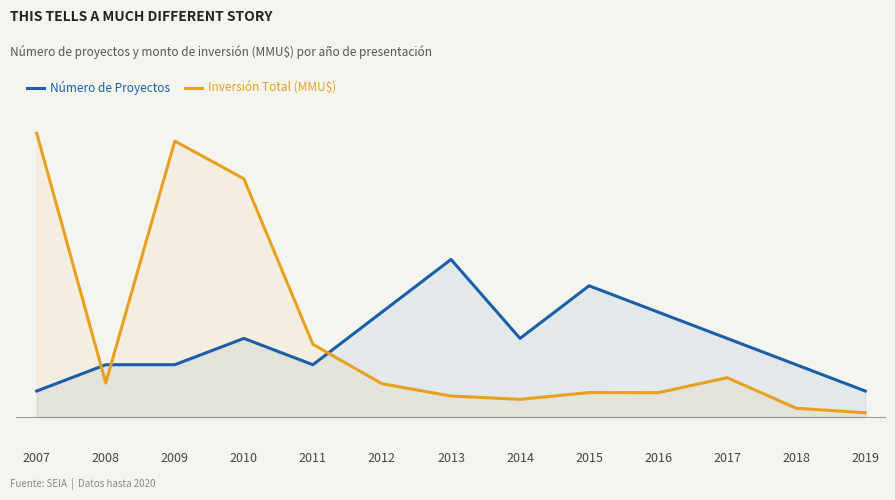

Count the Número de Proyectos values in the range 2 to 4.

9